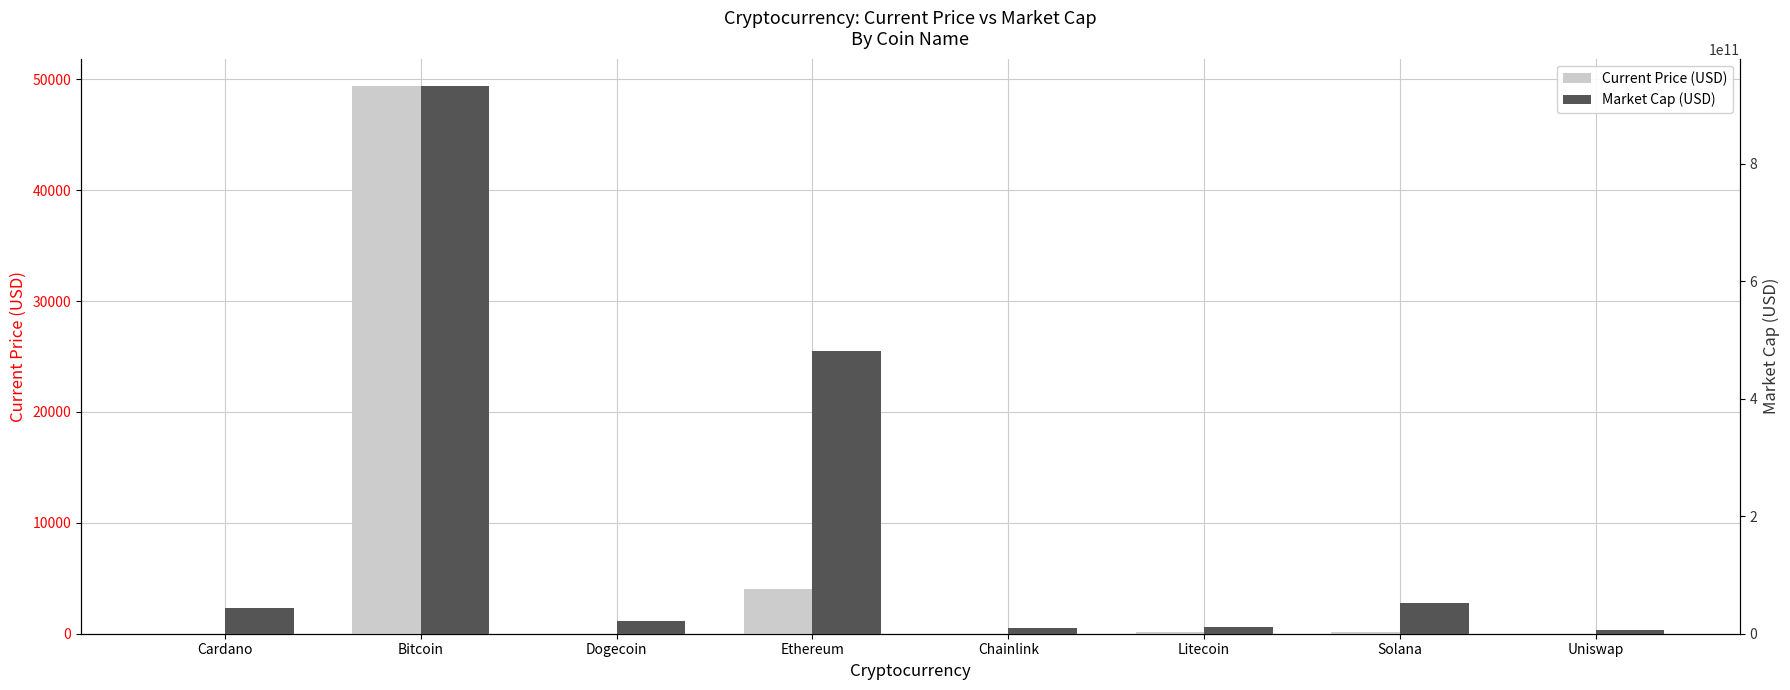

What are all the series names shown in the legend?

Current Price (USD), Market Cap (USD)